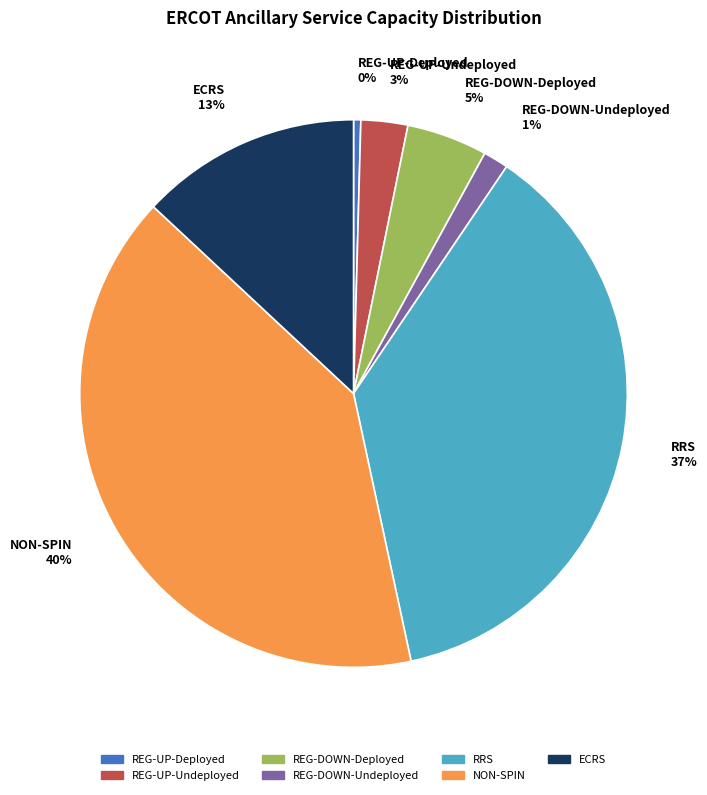

Which slice is the smallest?

REG-UP-Deployed